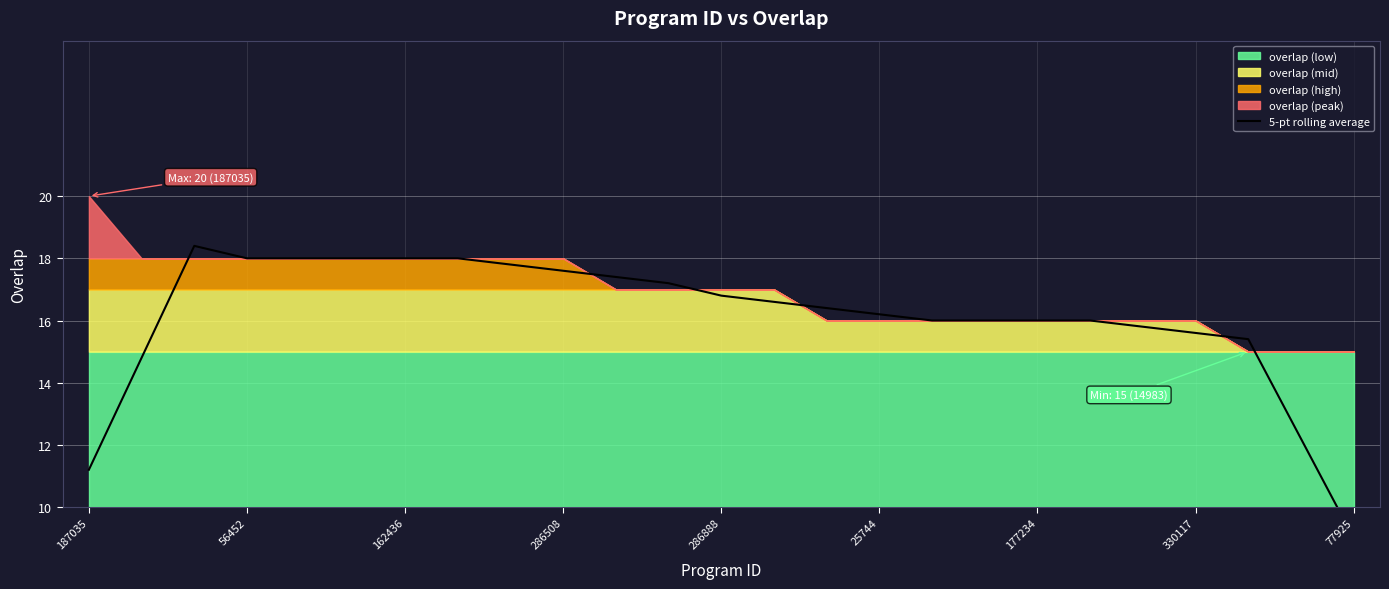

How many lines are shown in the chart?

1